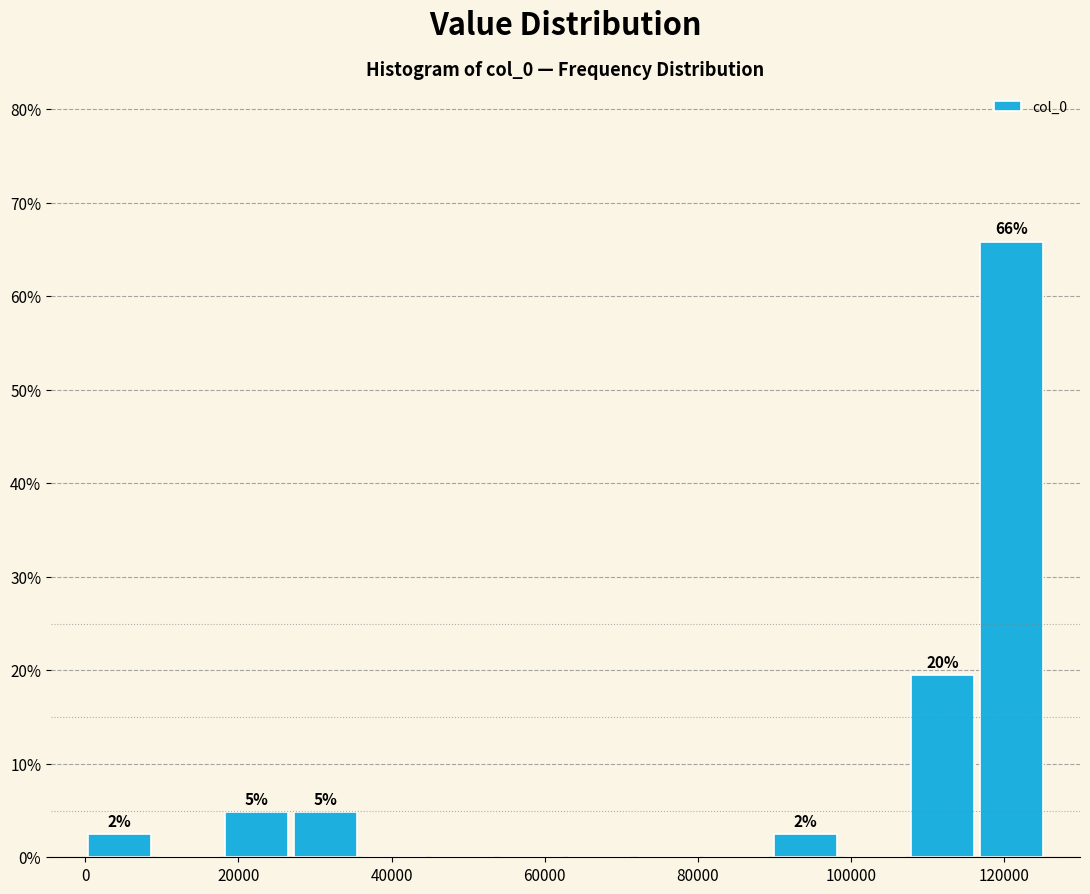

Which range on the x-axis has the tallest bar?

116000 to 126000